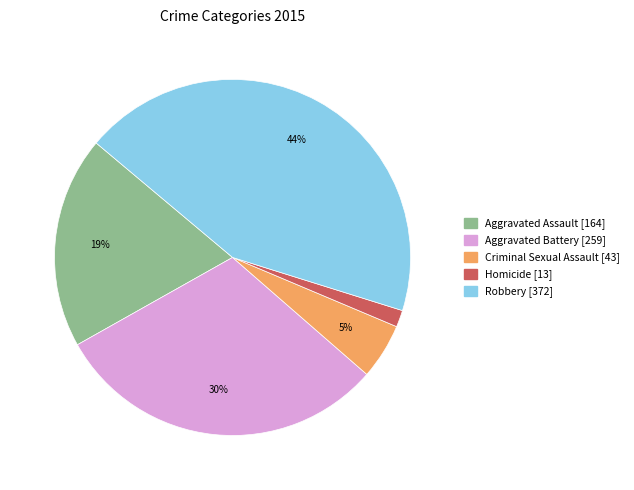

Is the sum of Criminal Sexual Assault and Homicide greater than half?

No